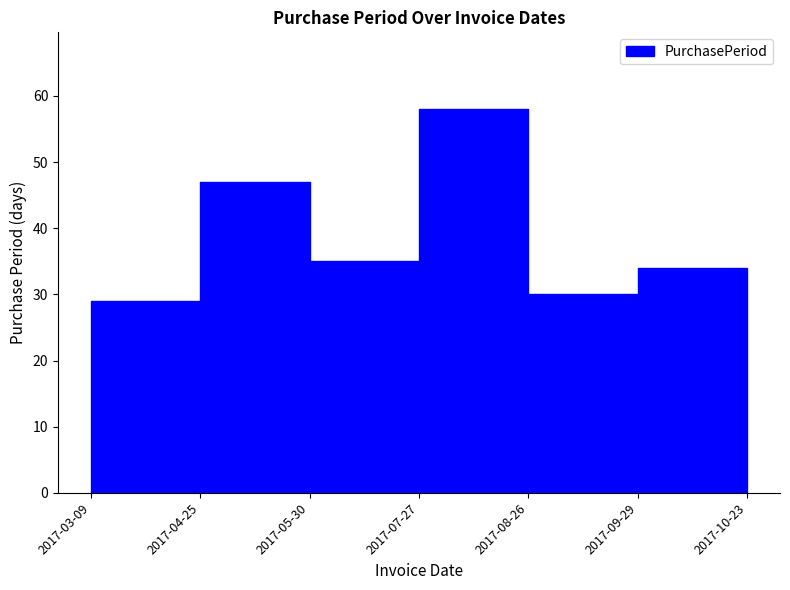

What is the difference between the values at 2017-09-29 and 2017-10-23?

10